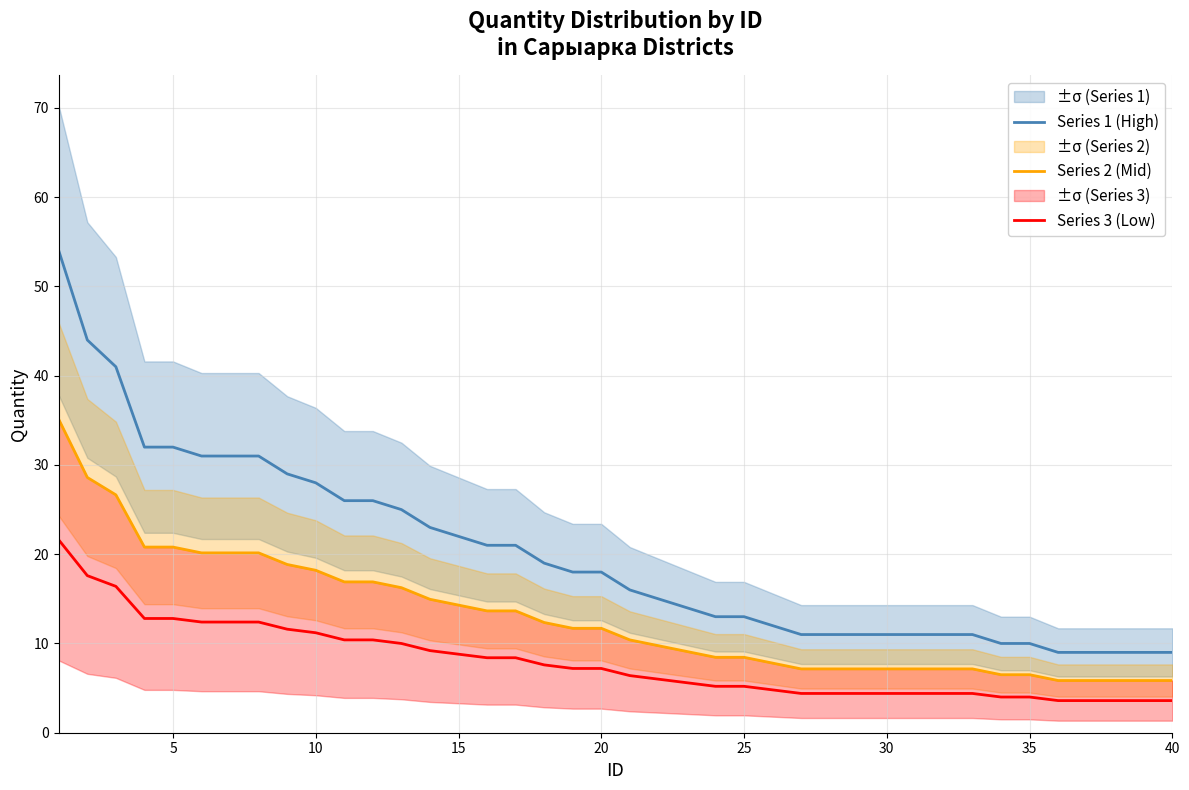

How many values in the Series 1 (High) series are below 18?

20